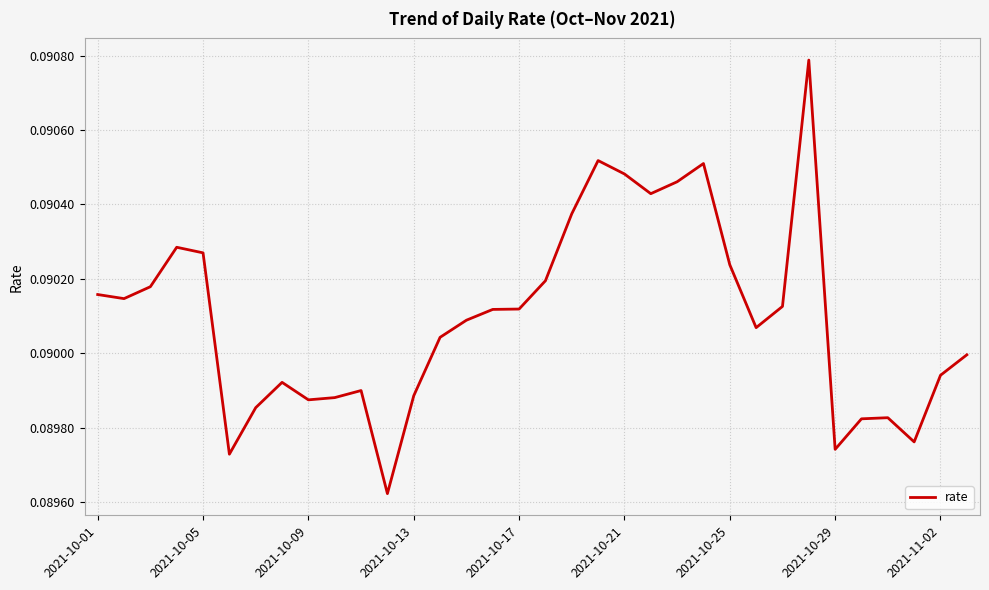

Does the chart display data point markers on the line(s)?

No